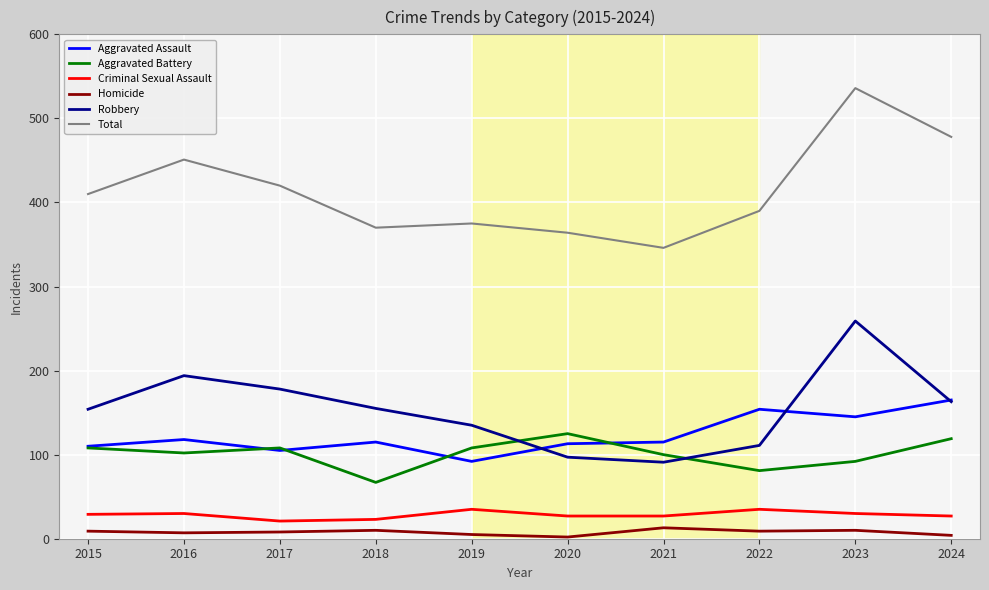

What are all the series names shown in the legend?

Aggravated Assault, Aggravated Battery, Criminal Sexual Assault, Homicide, Robbery, Total